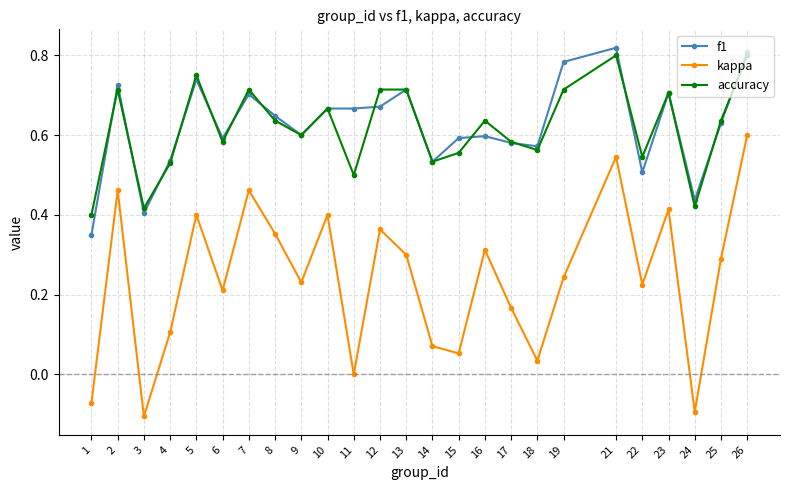

Which series has the largest range (max minus min)?

kappa